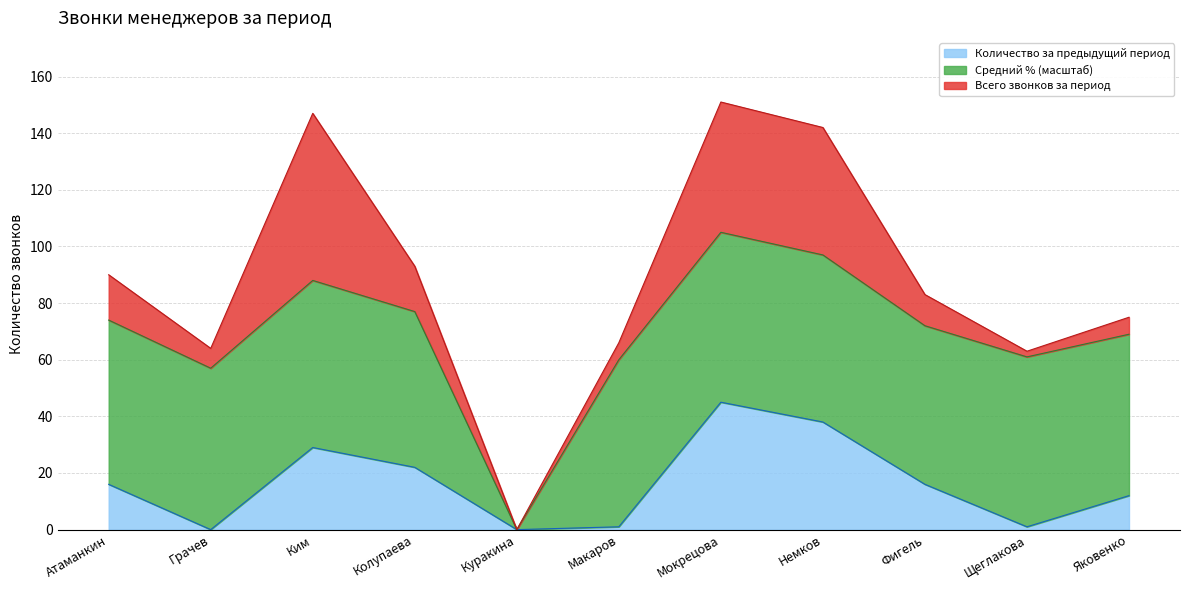

How many interior local valleys (lower than both neighbors) does the data have?

3